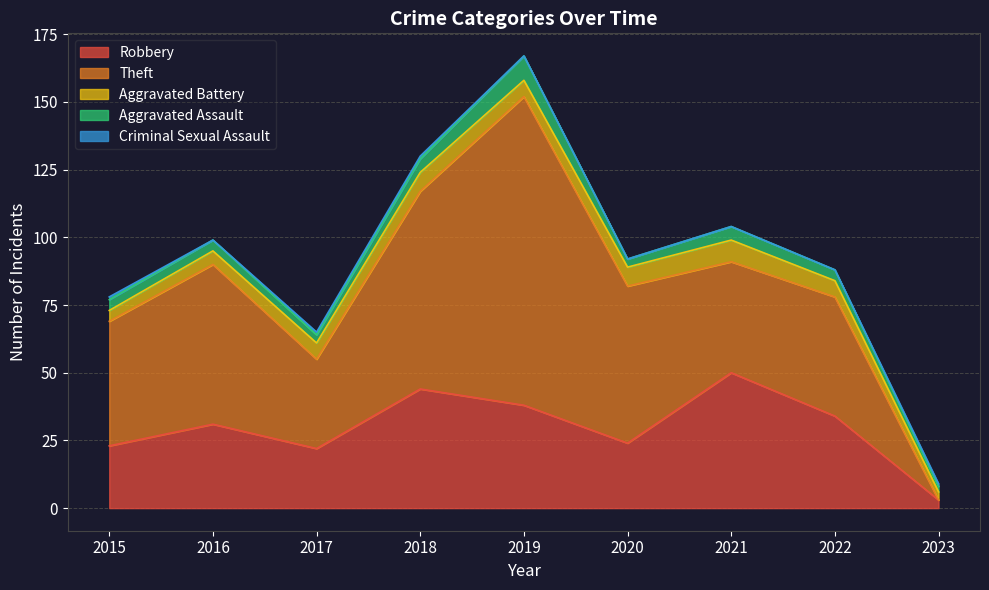

Reading left to right, transcribe all the data shown in this chart.

Robbery: 2015=23	2016=31	2017=22	2018=44	2019=38	2020=24	2021=50	2022=34	2023=3
Theft: 2015=46	2016=59	2017=33	2018=73	2019=114	2020=58	2021=41	2022=44	2023=0
Aggravated Battery: 2015=4	2016=5	2017=6	2018=7	2019=6	2020=7	2021=8	2022=6	2023=3
Aggravated Assault: 2015=4	2016=4	2017=3	2018=5	2019=9	2020=3	2021=5	2022=4	2023=2
Criminal Sexual Assault: 2015=1	2016=0	2017=1	2018=1	2019=0	2020=0	2021=0	2022=0	2023=1